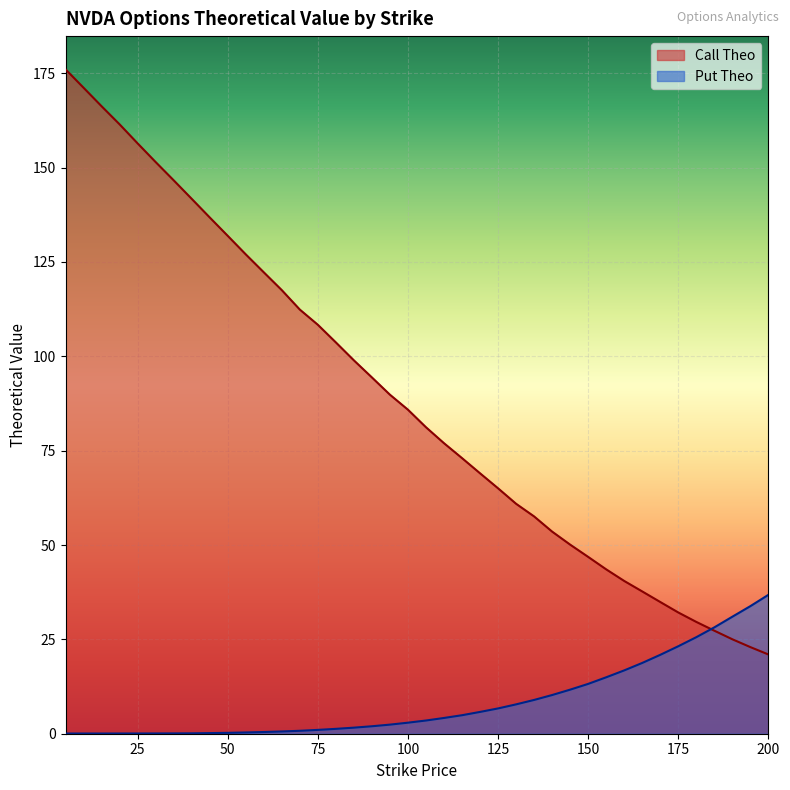

At 35, list the series in order from largest to smallest.

Call Theo, Put Theo